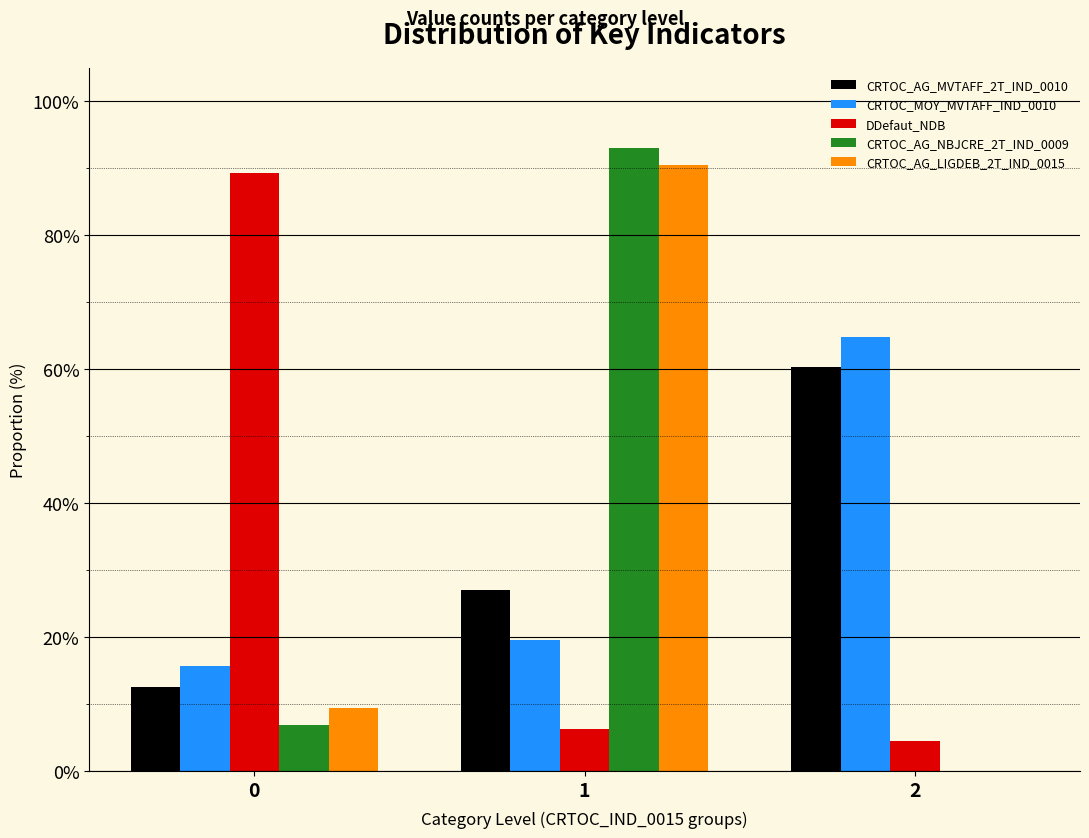

Reading left to right, list all the values displayed in this chart.

CRTOC_AG_MVTAFF_2T_IND_0010: 0=12.6	1=27.0	2=60.4
CRTOC_MOY_MVTAFF_IND_0010: 0=15.7	1=19.5	2=64.8
DDefaut_NDB: 0=89.3	1=6.3	2=4.4
CRTOC_AG_NBJCRE_2T_IND_0009: 0=6.9	1=93.1	2=0.0
CRTOC_AG_LIGDEB_2T_IND_0015: 0=9.4	1=90.6	2=0.0